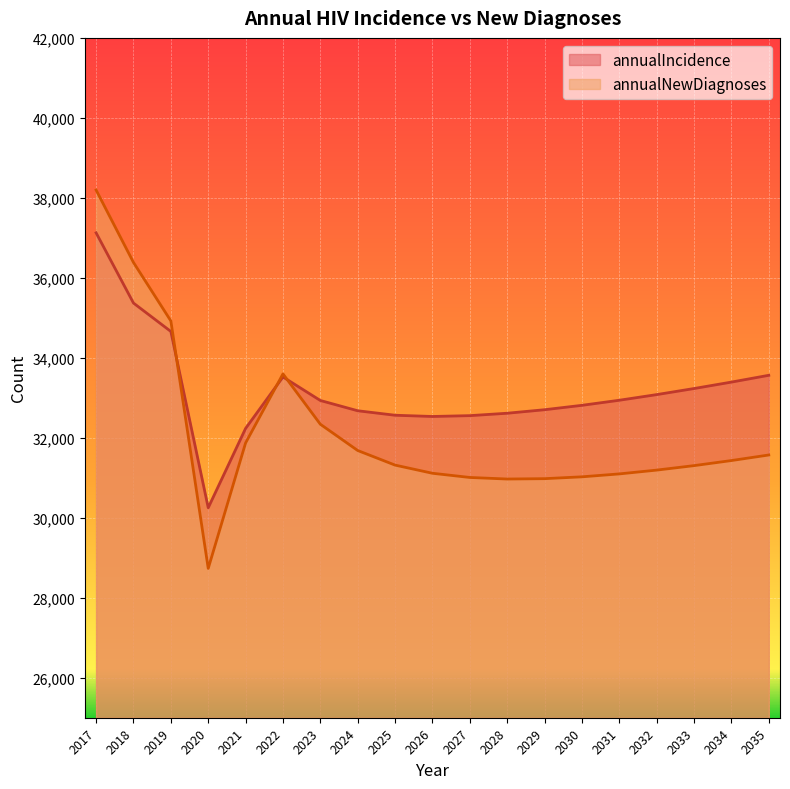

What is the difference between the second highest and minimum values in the annualNewDiagnoses series?

7650